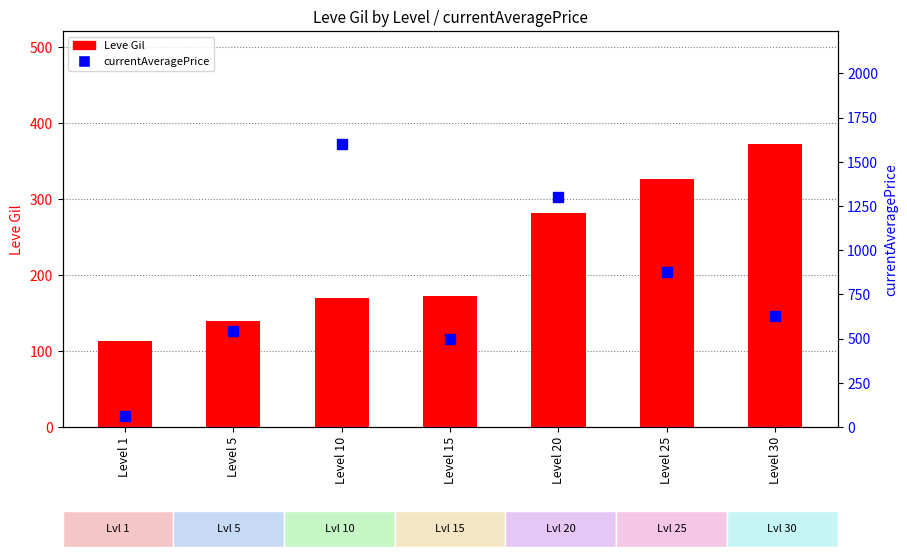

Is the value of Leve Gil at Level 10 greater than the value of currentAveragePrice at Level 20?

No